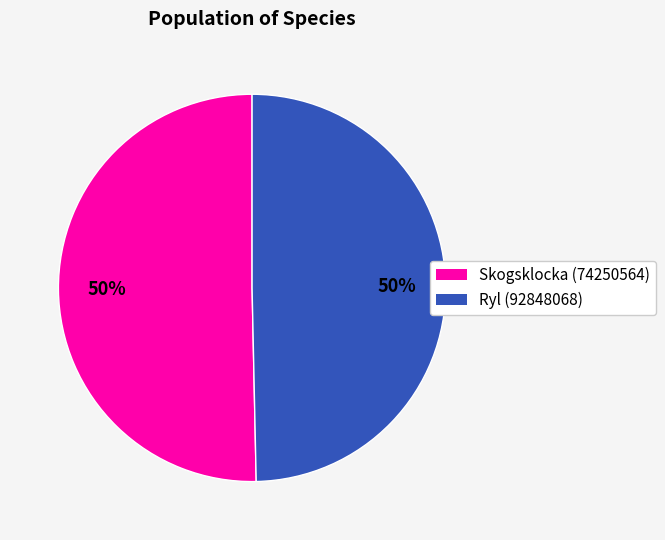

Approximately how many times larger is the value at Ryl (92848068) compared to Skogsklocka (74250564)?

1.0